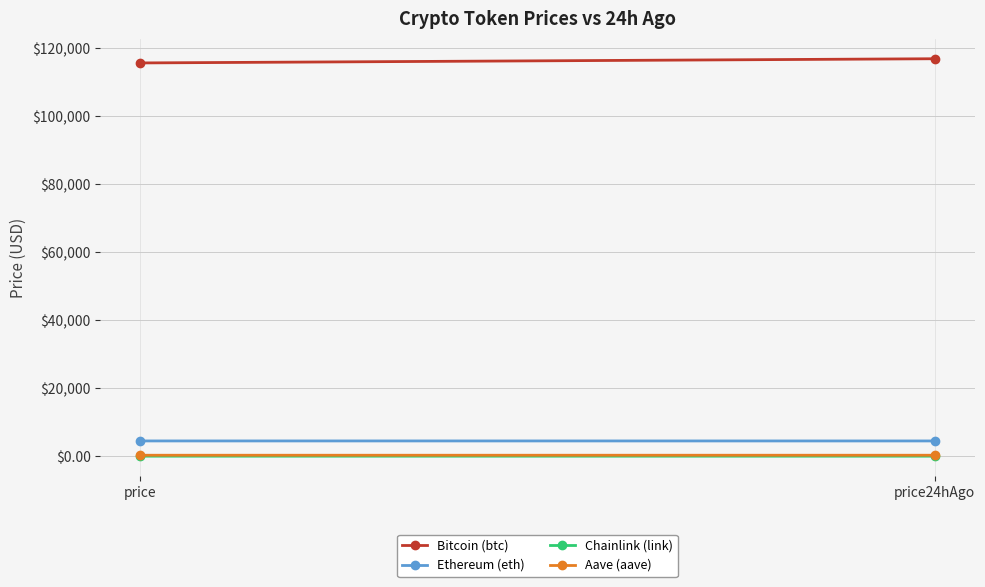

What are all the series names shown in the legend?

Bitcoin (btc), Ethereum (eth), Chainlink (link), Aave (aave)